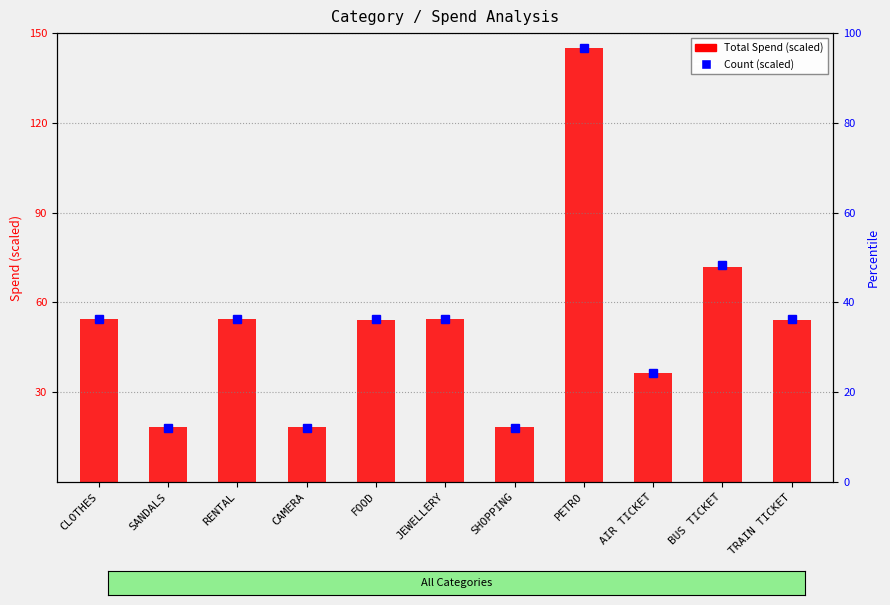

The value at RENTAL is 54.6. True or false?

True